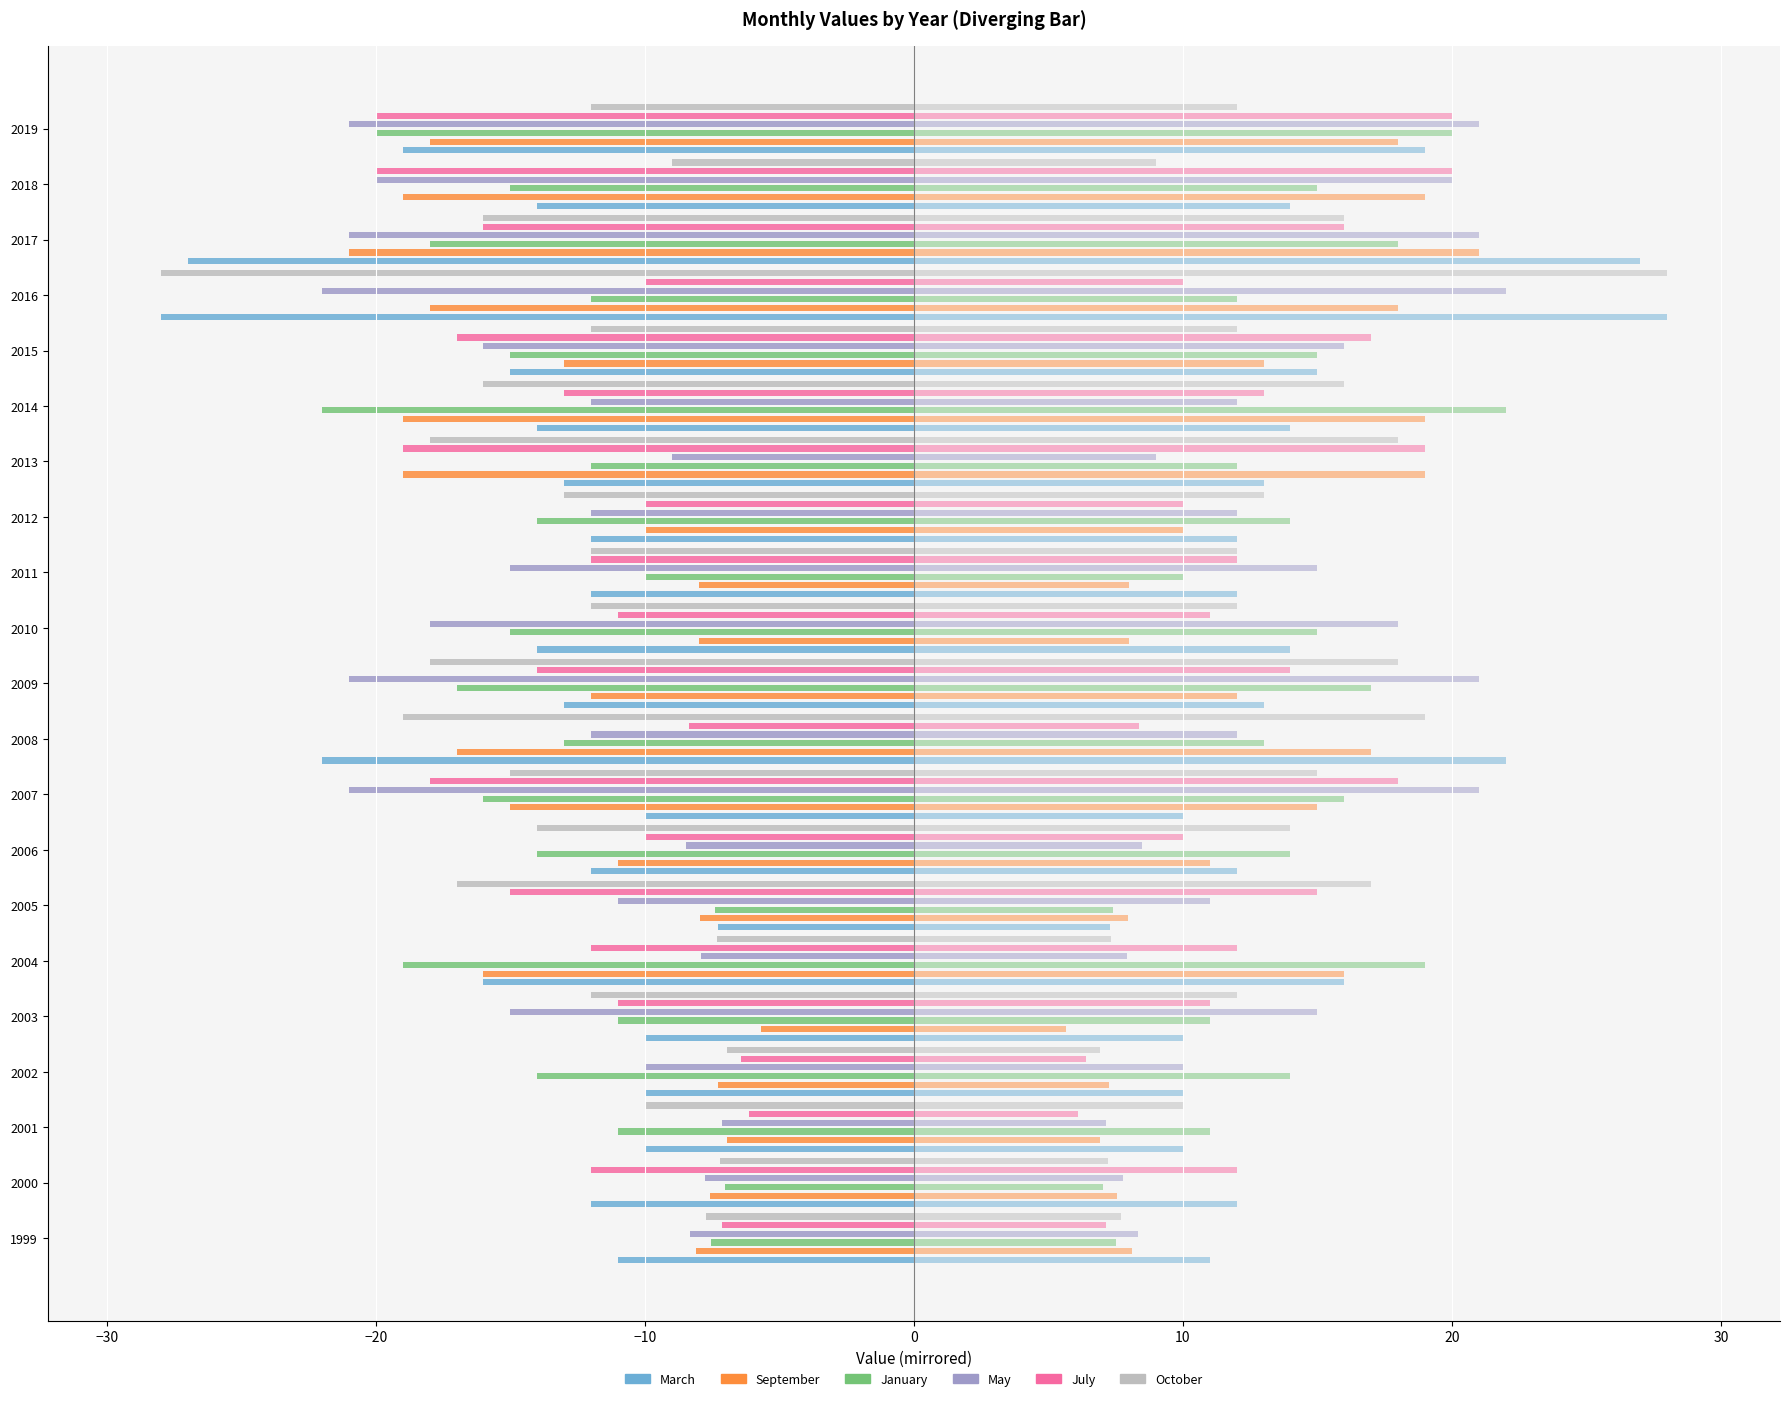

Reading left to right, list all the values displayed in this chart.

March: 1999=-11.0	2000=-12.0	2001=-10.0	2002=-10.0	2003=-10.0	2004=-16.0	2005=-7.3	2006=-12.0	2007=-10.0	2008=-22.0	2009=-13.0	2010=-14.0	2011=-12.0	2012=-12.0	2013=-13.0	2014=-14.0	2015=-15.0	2016=-28.0	2017=-27.0	2018=-14.0	2019=-19.0
September: 1999=-8.1	2000=-7.6	2001=-6.9	2002=-7.3	2003=-5.7	2004=-16.0	2005=-7.9	2006=-11.0	2007=-15.0	2008=-17.0	2009=-12.0	2010=-8.0	2011=-8.0	2012=-10.0	2013=-19.0	2014=-19.0	2015=-13.0	2016=-18.0	2017=-21.0	2018=-19.0	2019=-18.0
January: 1999=-7.5	2000=-7.0	2001=-11.0	2002=-14.0	2003=-11.0	2004=-19.0	2005=-7.4	2006=-14.0	2007=-16.0	2008=-13.0	2009=-17.0	2010=-15.0	2011=-10.0	2012=-14.0	2013=-12.0	2014=-22.0	2015=-15.0	2016=-12.0	2017=-18.0	2018=-15.0	2019=-20.0
May: 1999=-8.3	2000=-7.8	2001=-7.1	2002=-10.0	2003=-15.0	2004=-7.9	2005=-11.0	2006=-8.5	2007=-21.0	2008=-12.0	2009=-21.0	2010=-18.0	2011=-15.0	2012=-12.0	2013=-9.0	2014=-12.0	2015=-16.0	2016=-22.0	2017=-21.0	2018=-20.0	2019=-21.0
July: 1999=-7.1	2000=-12.0	2001=-6.1	2002=-6.4	2003=-11.0	2004=-12.0	2005=-15.0	2006=-10.0	2007=-18.0	2008=-8.4	2009=-14.0	2010=-11.0	2011=-12.0	2012=-10.0	2013=-19.0	2014=-13.0	2015=-17.0	2016=-10.0	2017=-16.0	2018=-20.0	2019=-20.0
October: 1999=-7.7	2000=-7.2	2001=-10.0	2002=-6.9	2003=-12.0	2004=-7.3	2005=-17.0	2006=-14.0	2007=-15.0	2008=-19.0	2009=-18.0	2010=-12.0	2011=-12.0	2012=-13.0	2013=-18.0	2014=-16.0	2015=-12.0	2016=-28.0	2017=-16.0	2018=-9.0	2019=-12.0